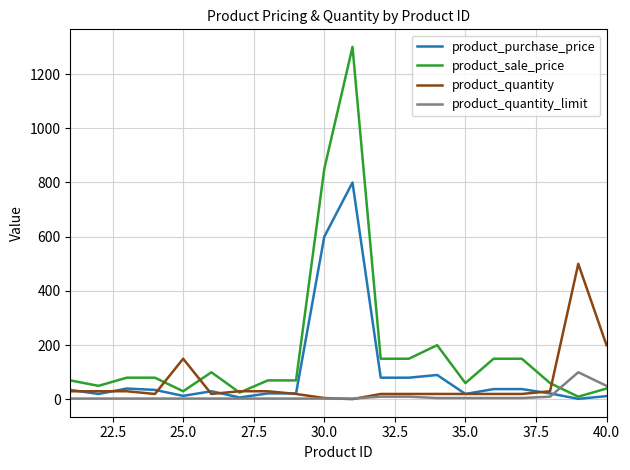

What is the difference between the maximum and minimum values in the product_quantity_limit series?

97